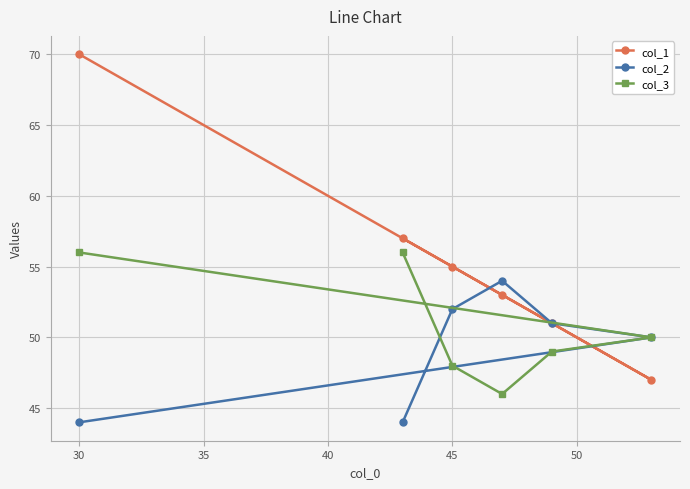

True or false: col_2 has a value of 66 at 30.

False